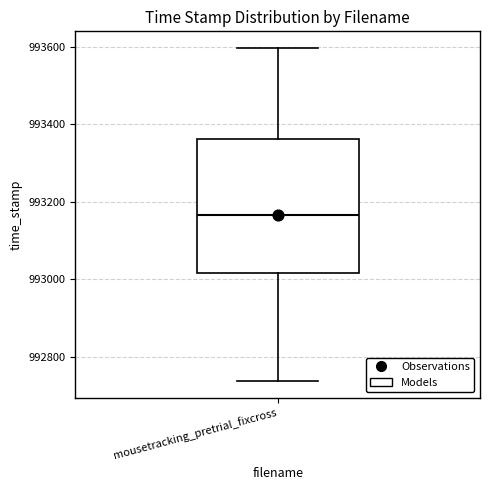

Transcribe this box plot: give where the median line is, the range the box spans, and where the two whiskers end, as read against the y-axis. The values are not printed on the chart, so give them approximately, as read against the axis.

median 993160, box 993020 to 993360, whiskers 992740 to 993600